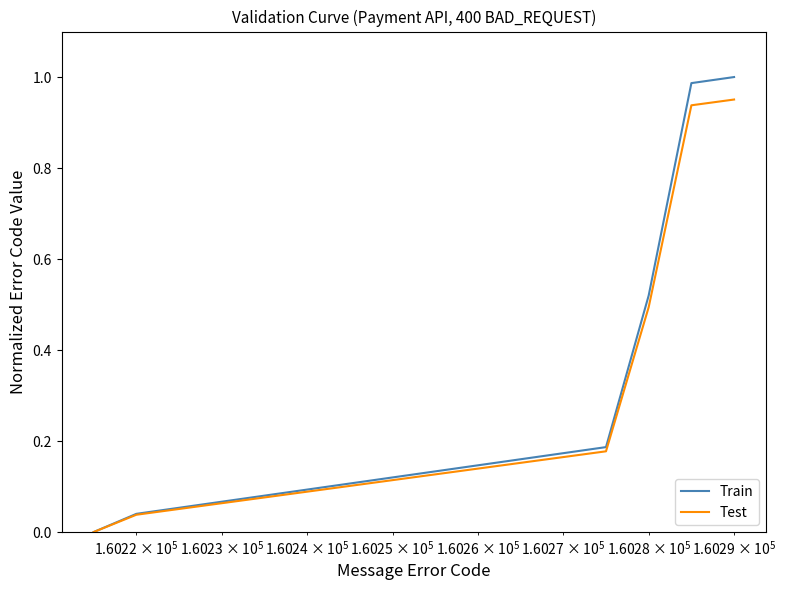

List the series in order of their peak value, highest first.

Train, Test